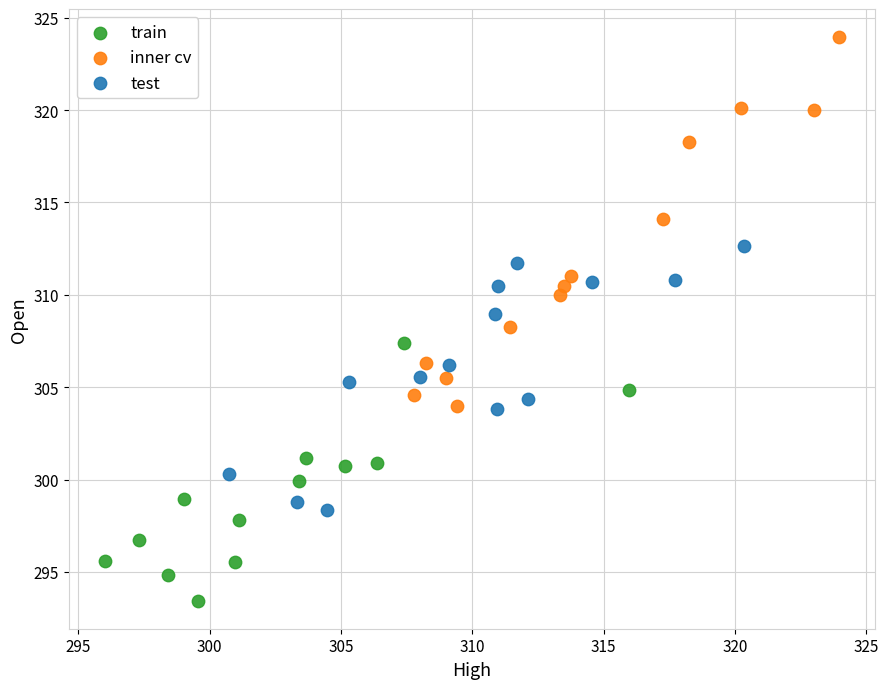

What are all the series names shown in the legend?

train, inner cv, test